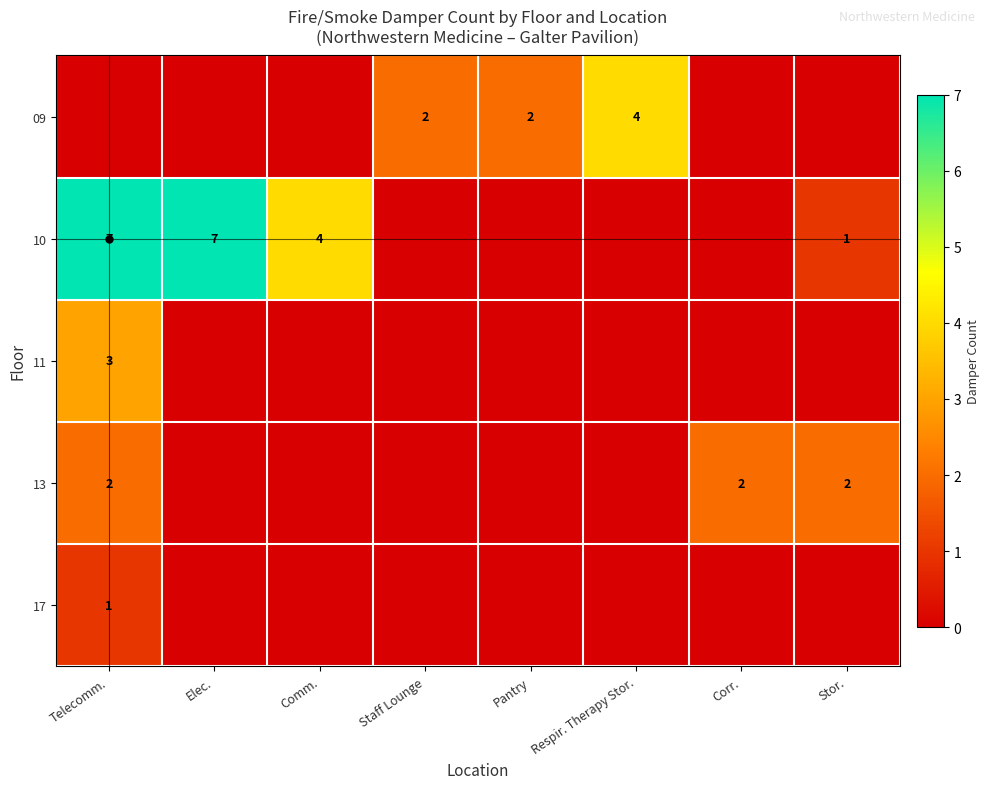

Which series has the largest total across all categories?

10